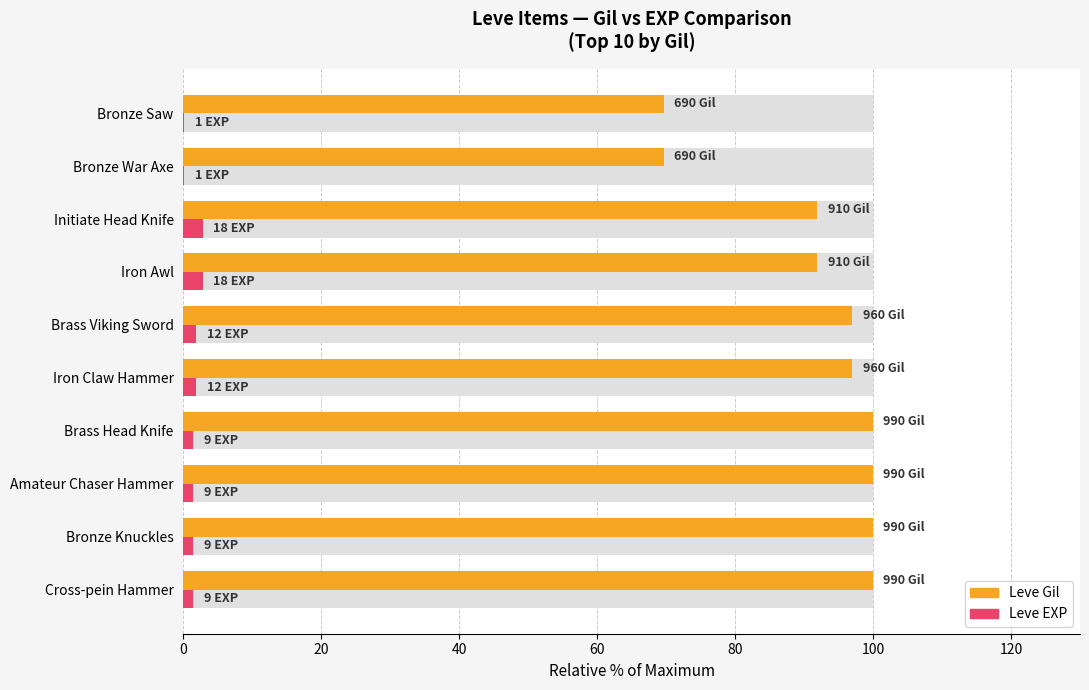

What is the sum of the Leve EXP values at Brass Head Knife and Amateur Chaser Hammer?

2.9